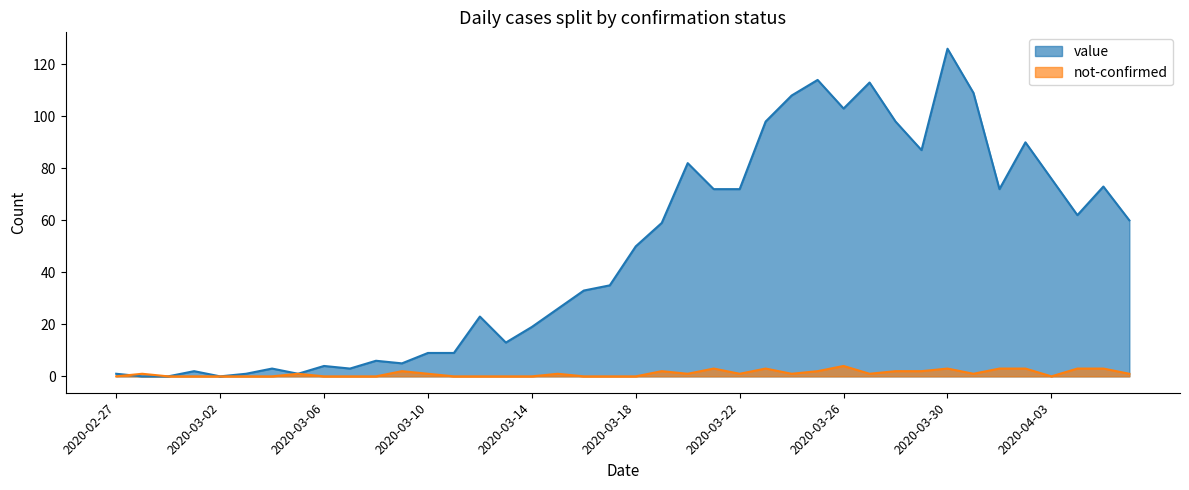

Does the chart have visible grid lines?

No